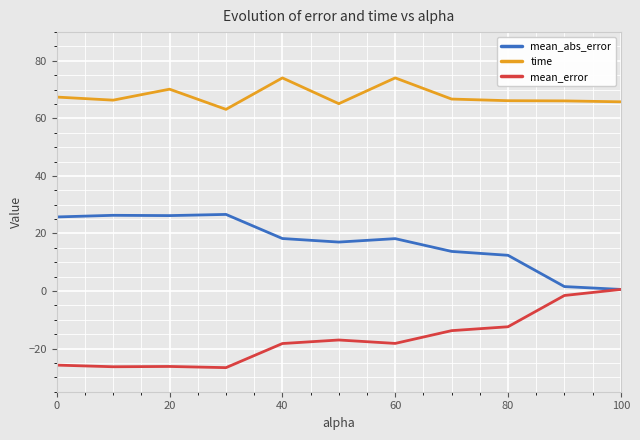

What is the maximum value shown in the chart?

74.1